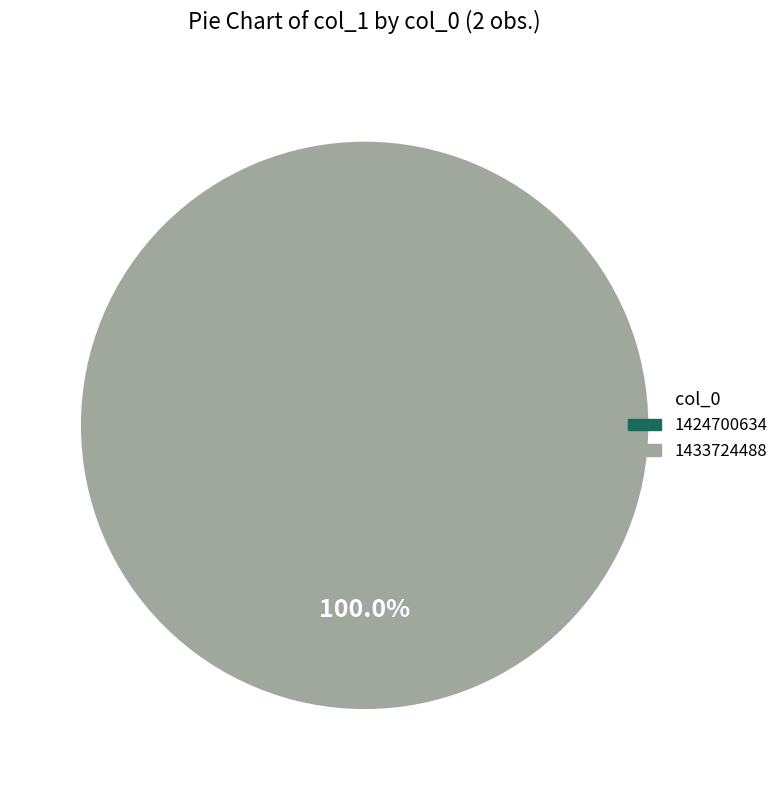

Which slice is the largest?

1433724488